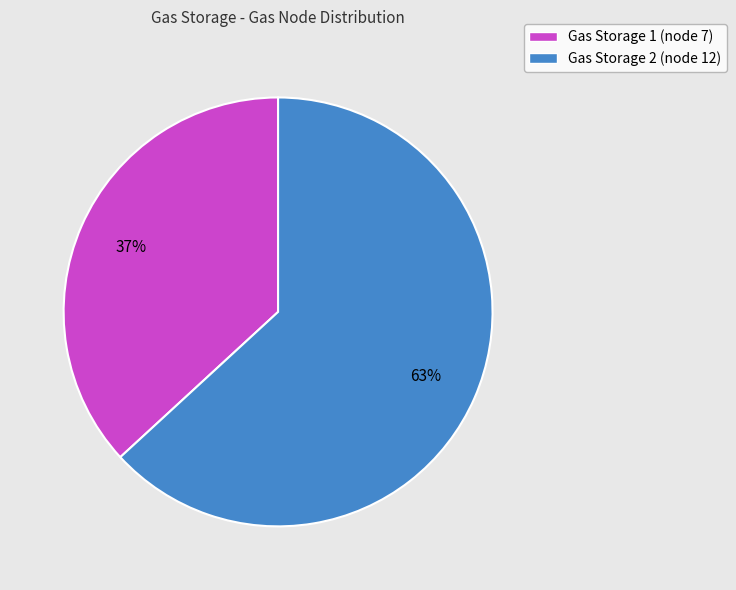

To the nearest percent, what is the combined percentage of Gas Storage 2 and Gas Storage 1?

100%